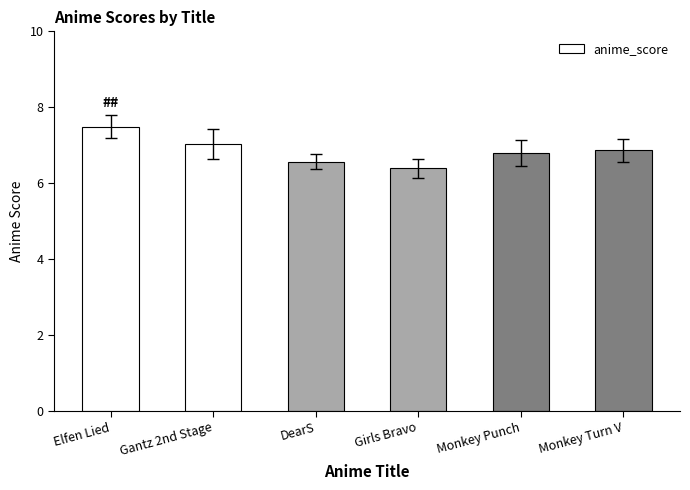

The chart shows a value of 4.0 at Elfen Lied. True or false?

False